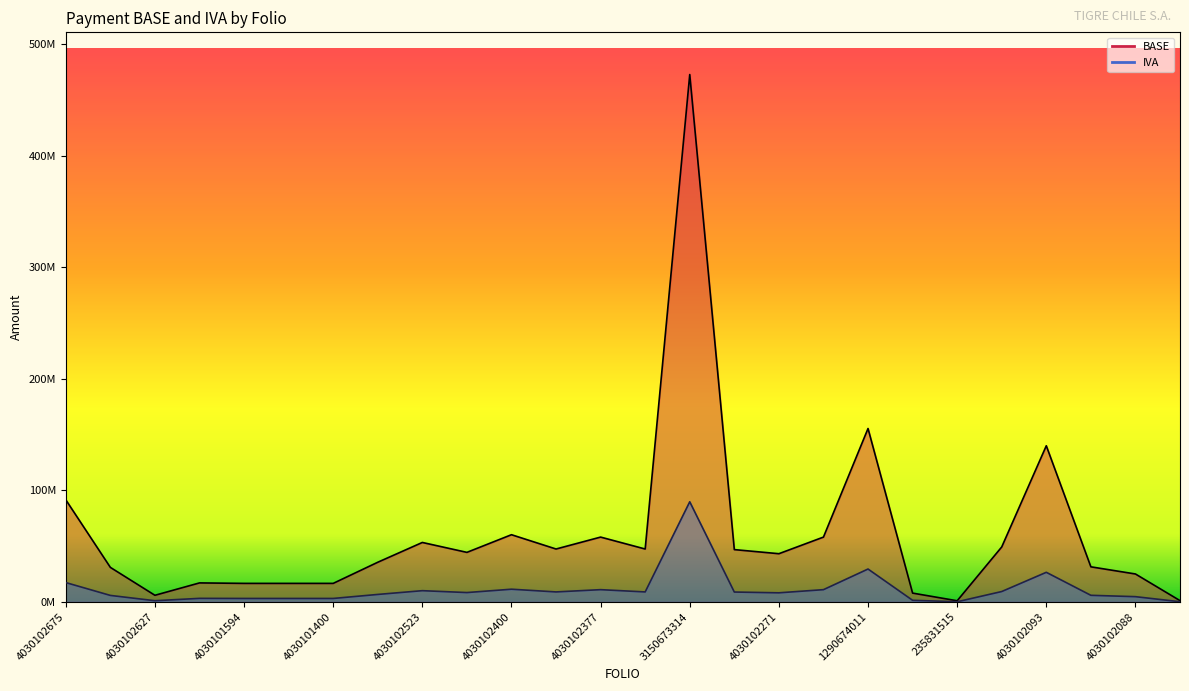

What are all the series names shown in the legend?

BASE, IVA